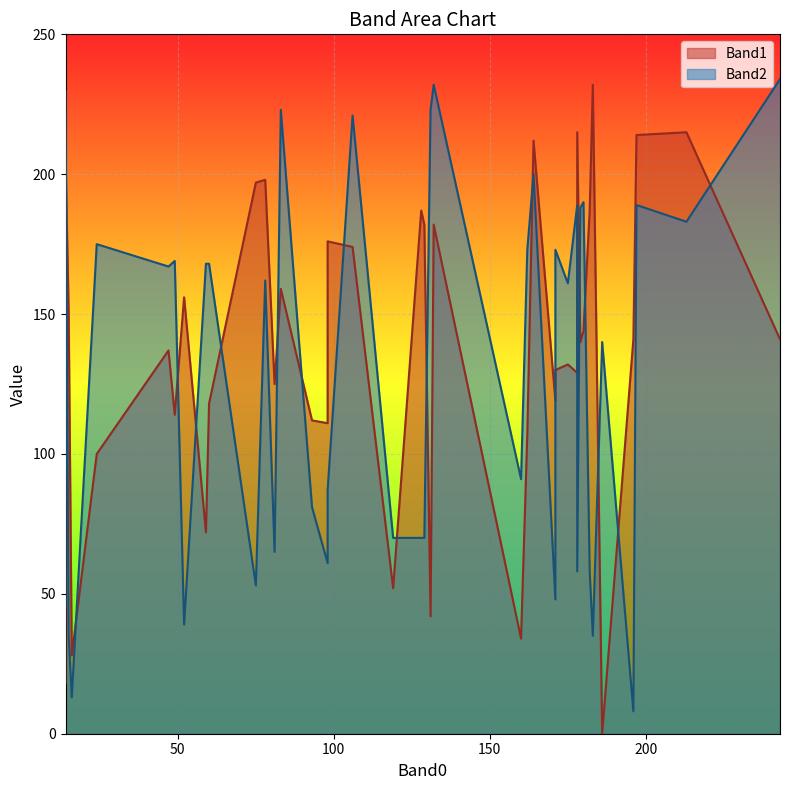

Count the number of categories in the chart.

40